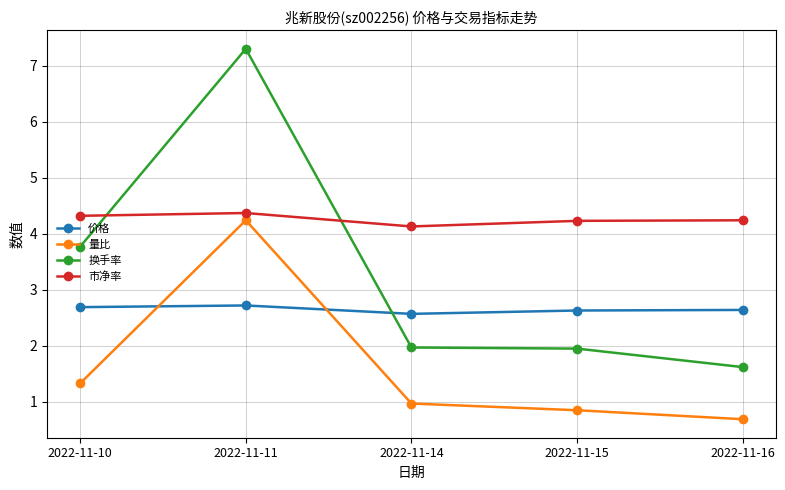

The value of 价格 at 2022-11-11 is 1.5. True or false?

False